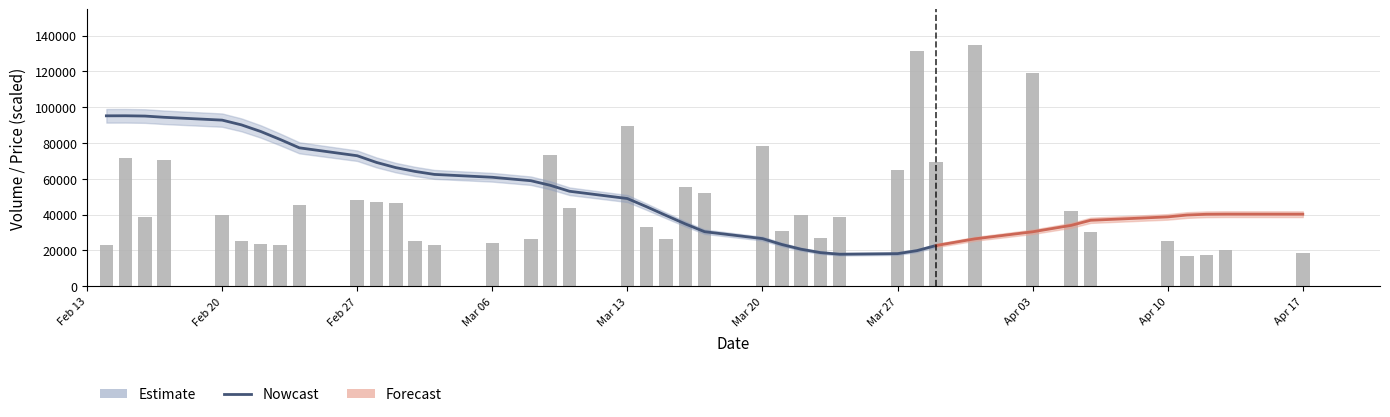

Reading left to right, extract all data points from this chart.

22918	71858	38751	70721	39987	25443	23662	23126	45488	48089	46803	46265	25505	22837	24279	26556	73210	43848	89552	33309	26652	55403	52320	78153	31098	39783	26989	38899	65002	131332	69449	134507	119121	41885	30236	25092	17020	17532	20309	18428